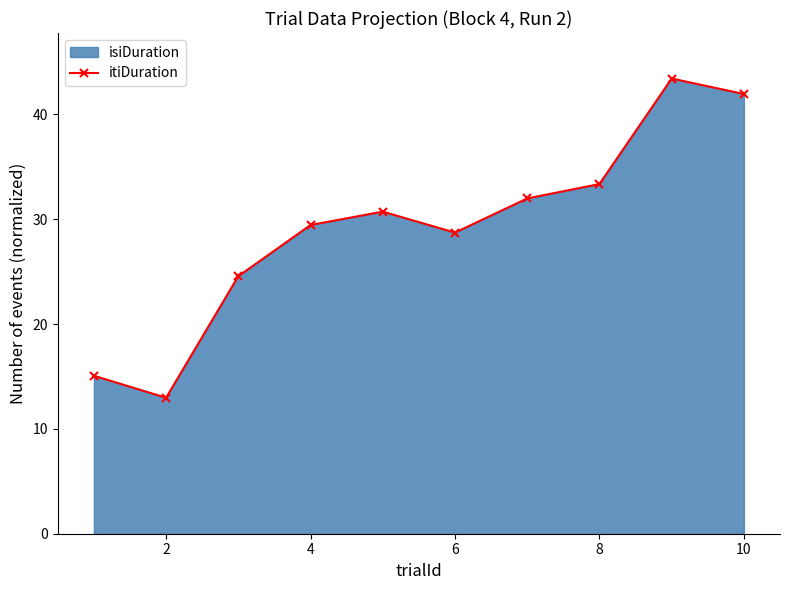

Read the value at 8.

33.3